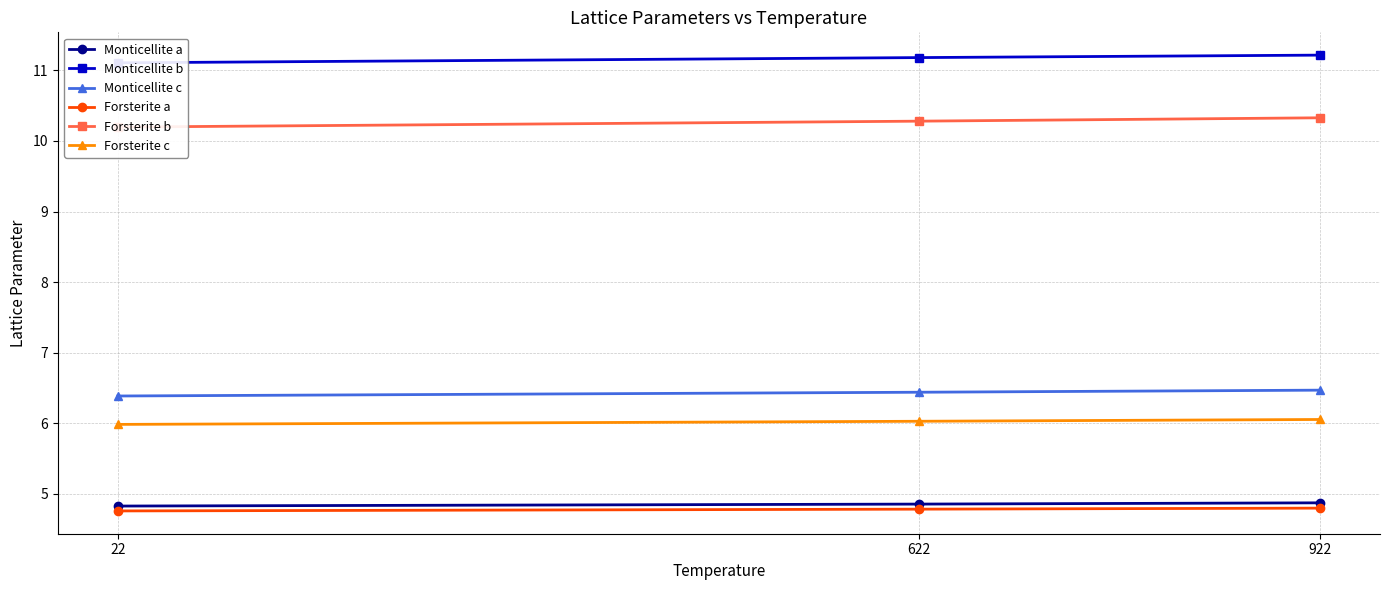

Which category has the highest value across all series?

922